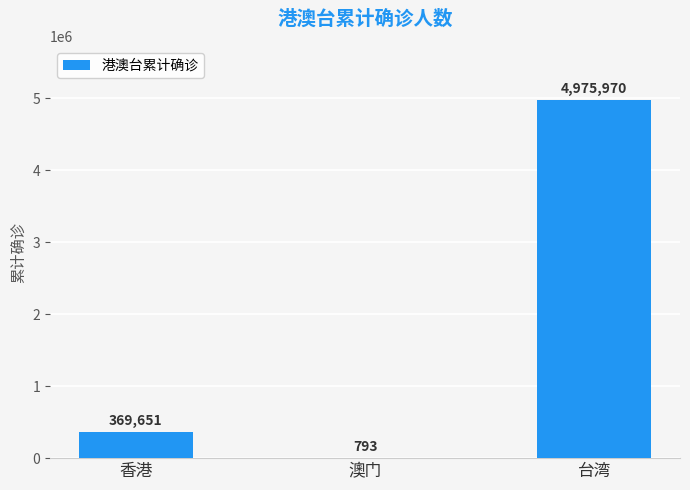

Reading left to right, list all the values displayed in this chart.

香港=369651	澳门=793	台湾=4975970